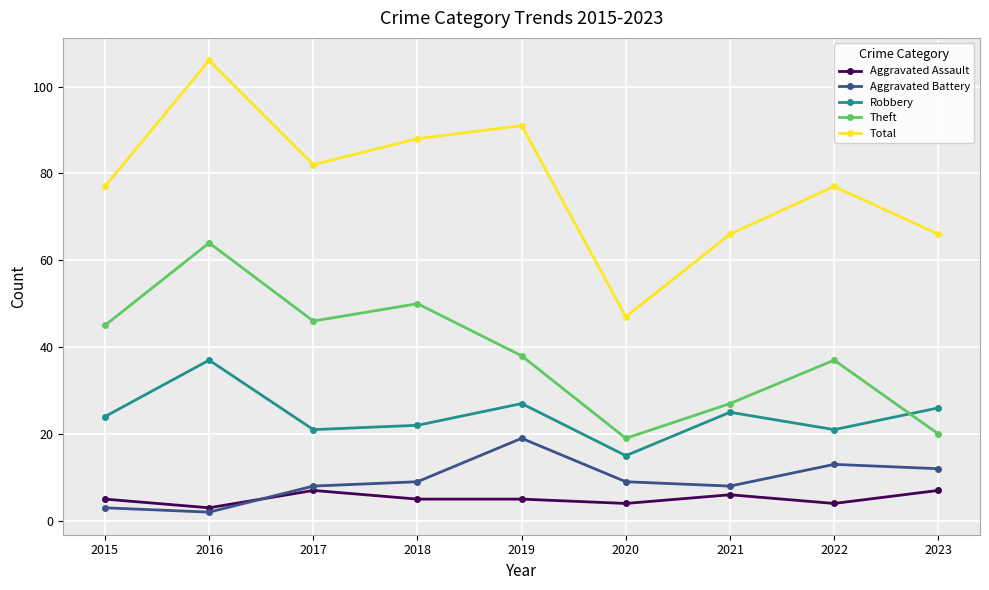

What is the sum of the Robbery values at 2018 and 2019?

49